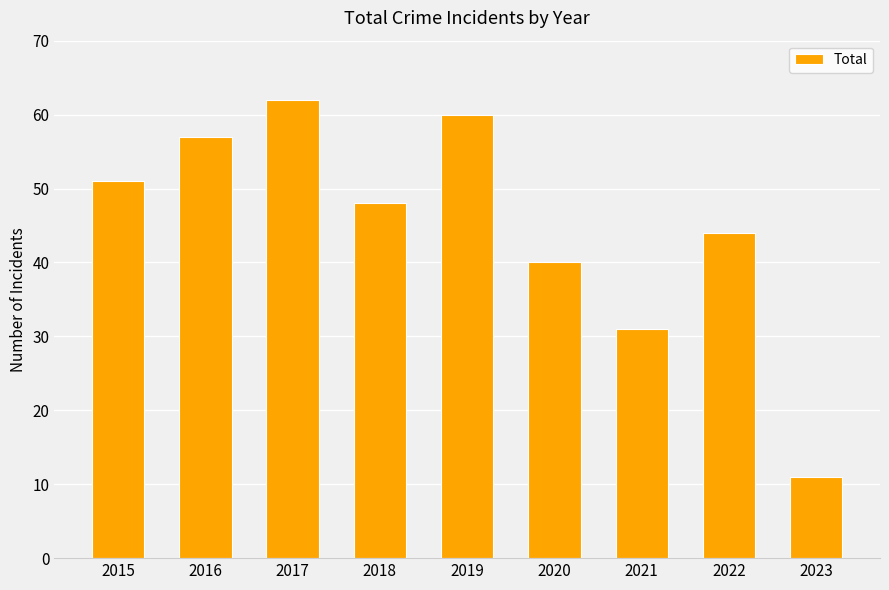

What is the difference between the second highest and minimum values?

49